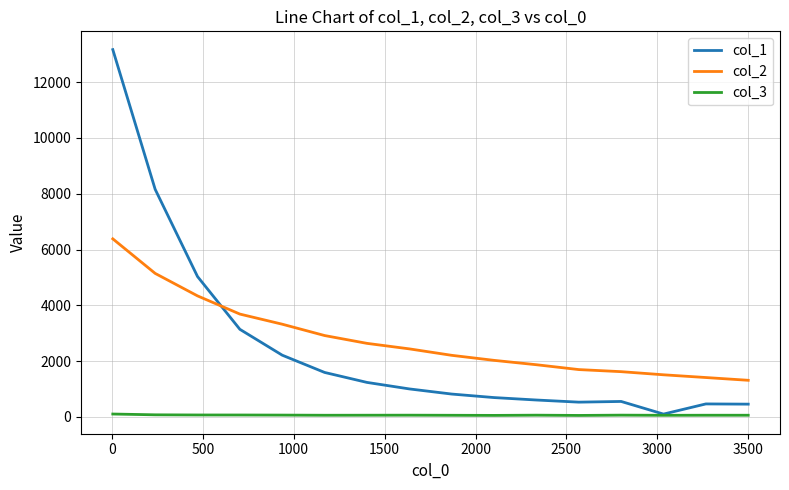

True or false: col_2 and col_1 intersect in this chart.

True